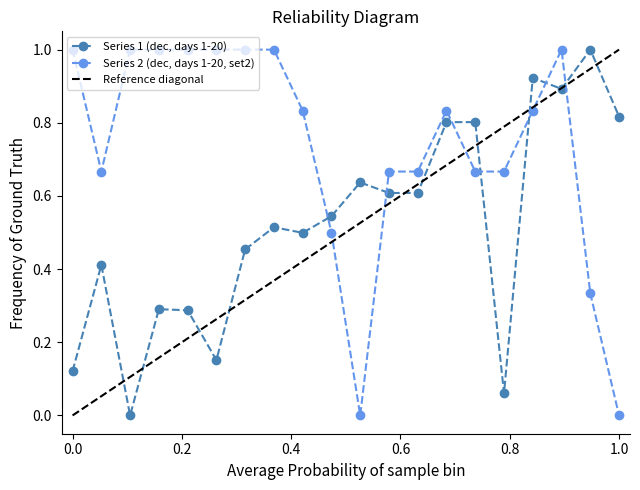

At 19, list the series in order from smallest to largest.

Series 2 (dec, days 1-20, set2), Series 1 (dec, days 1-20)